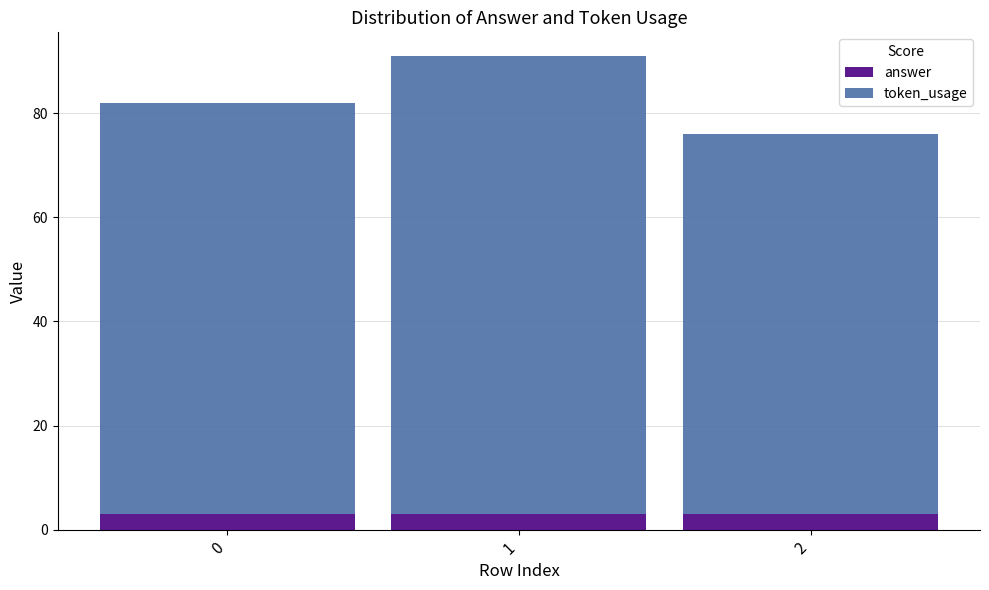

Reading left to right, what are the values for answer?

0=3	1=3	2=3